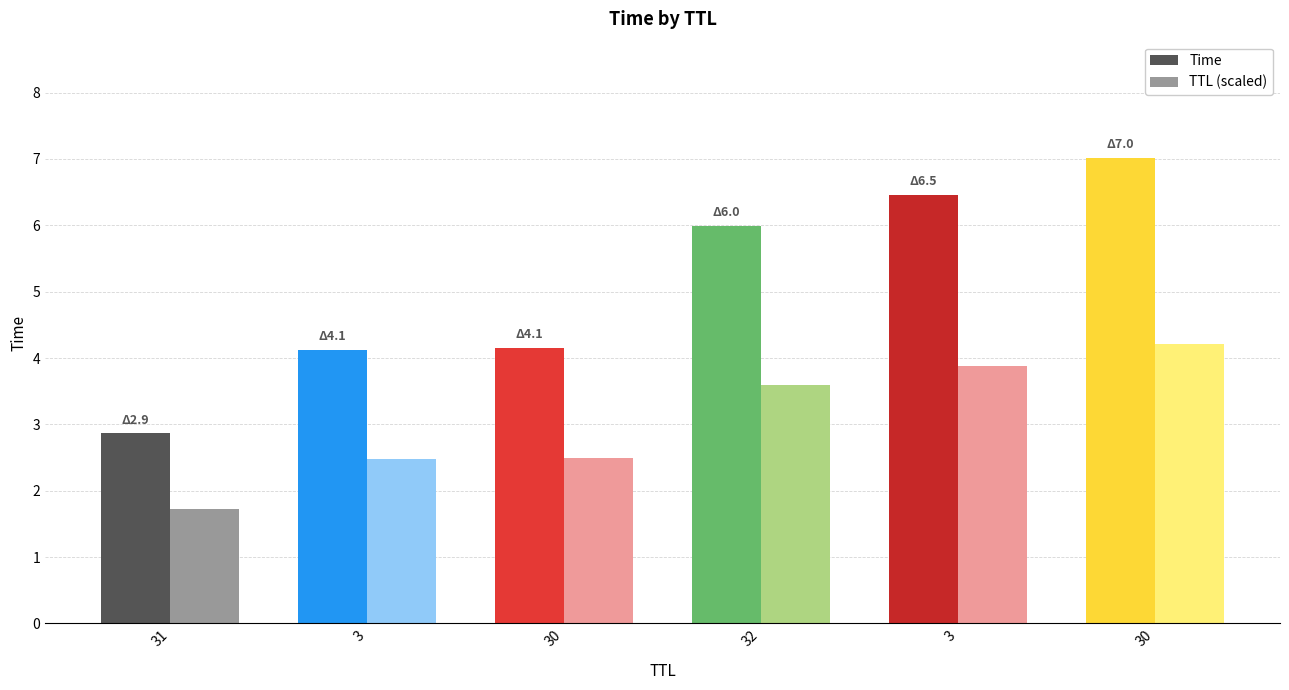

Between 30 and 32, which is larger?

30